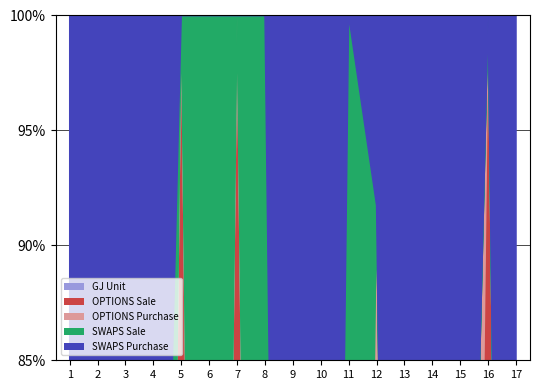

List the series in order of their peak value, highest first.

OPTIONS Sale, SWAPS Purchase, OPTIONS Purchase, GJ Unit, SWAPS Sale